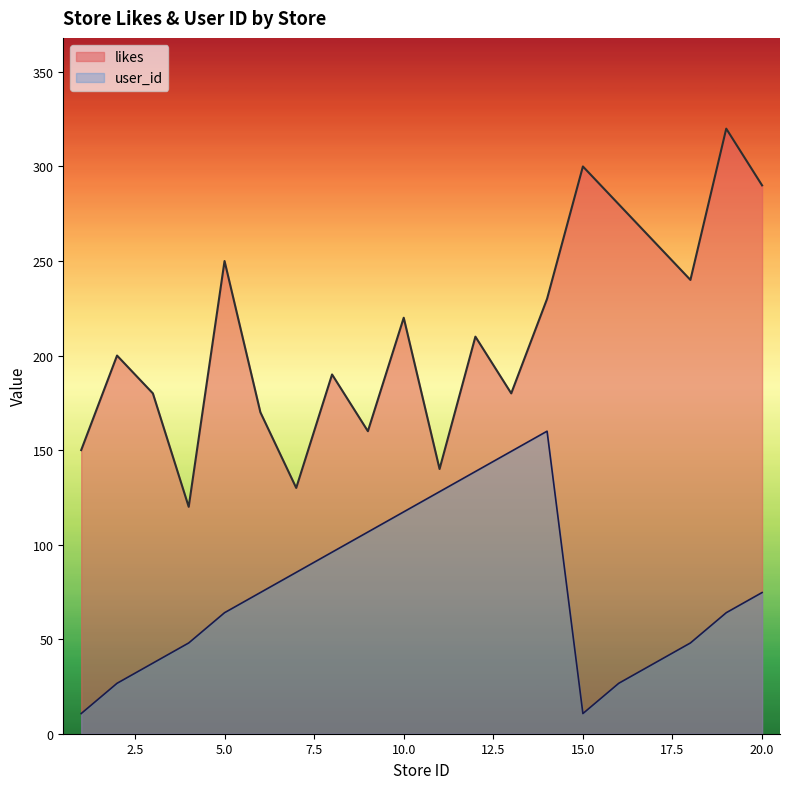

Reading left to right, what are all the values shown in this chart?

likes: 1=150.0	2=200.0	3=180.0	4=120.0	5=250.0	6=170.0	7=130.0	8=190.0	9=160.0	10=220.0	11=140.0	12=210.0	13=180.0	14=230.0	15=300.0	16=280.0	17=260.0	18=240.0	19=320.0	20=290.0
user_id: 1=10.7	2=26.7	3=37.3	4=48.0	5=64.0	6=74.7	7=85.3	8=96.0	9=106.7	10=117.3	11=128.0	12=138.7	13=149.3	14=160.0	15=10.7	16=26.7	17=37.3	18=48.0	19=64.0	20=74.7